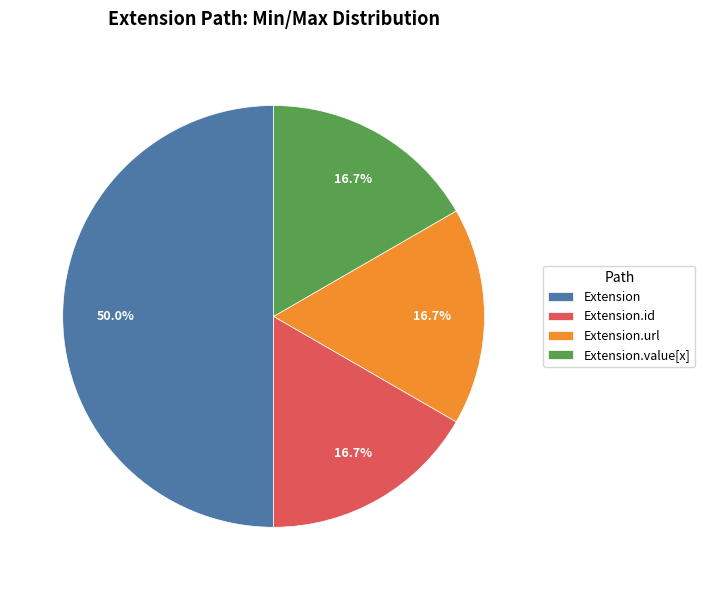

Combined, do Extension.value[x] and Extension account for over 50%?

Yes